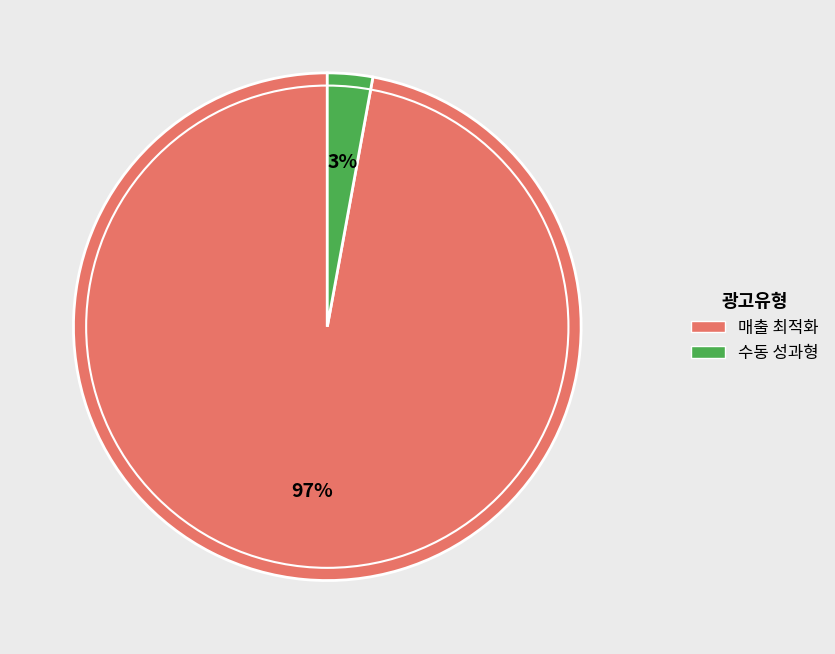

Is it true that 매출 최적화 is 97% of the pie?

True